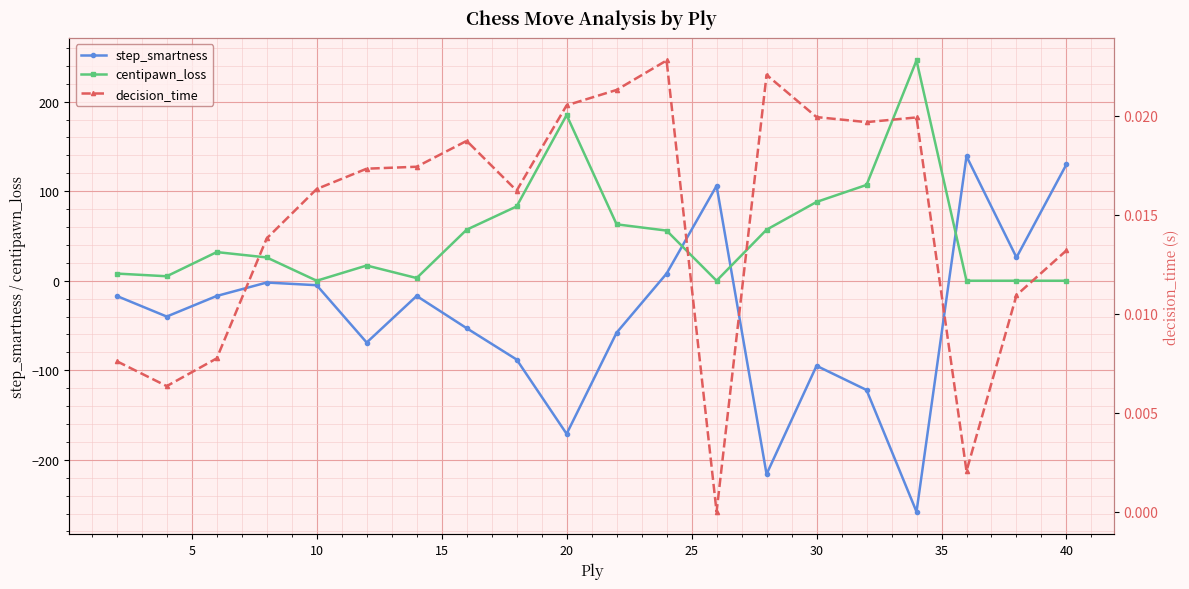

What is the lowest value of the step_smartness series?

-258